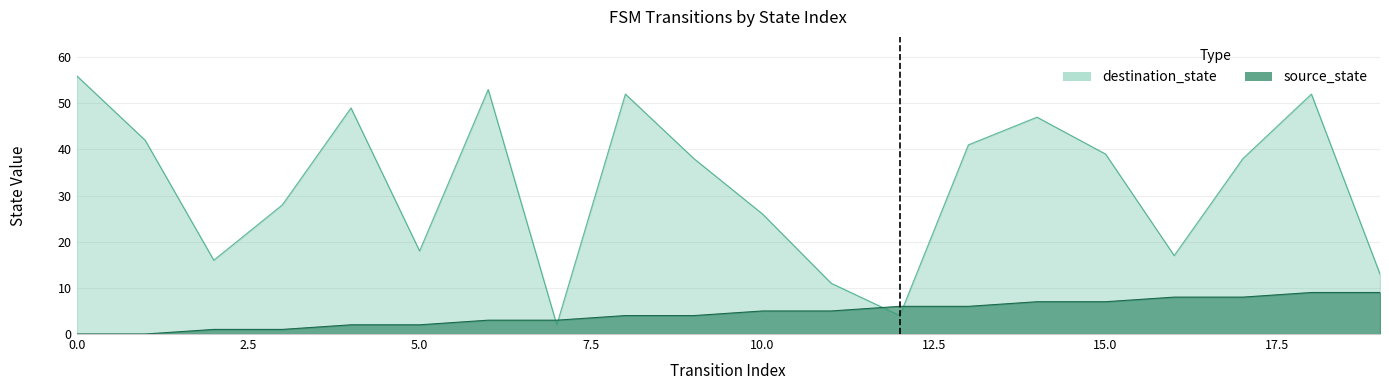

Rank the categories by source_state value from lowest to highest.

0, 1, 2, 3, 4, 5, 6, 7, 8, 9, 10, 11, 12, 13, 14, 15, 16, 17, 18, 19